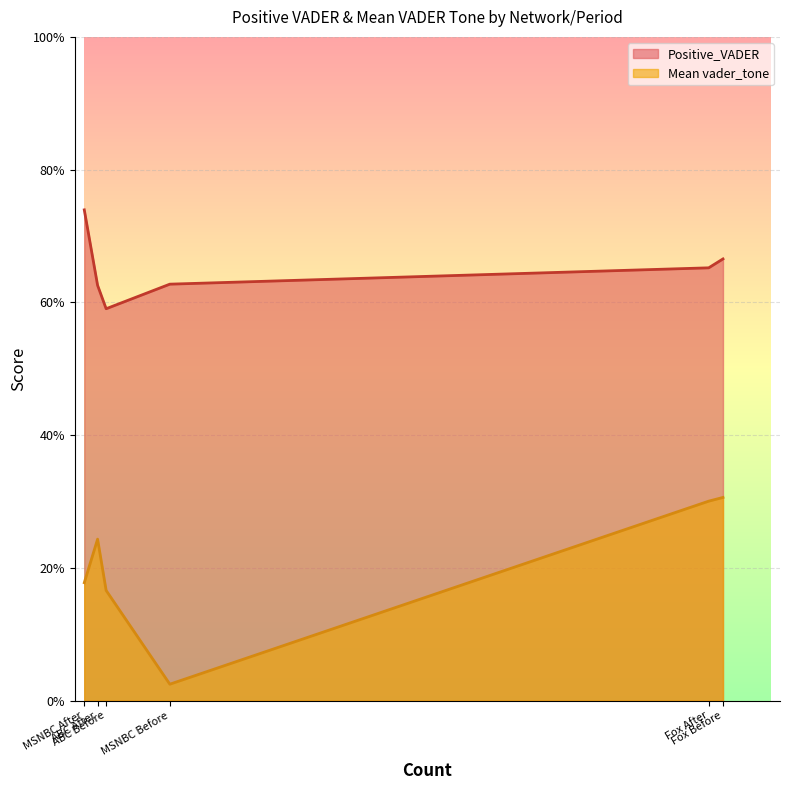

How many data points does each series have?

6